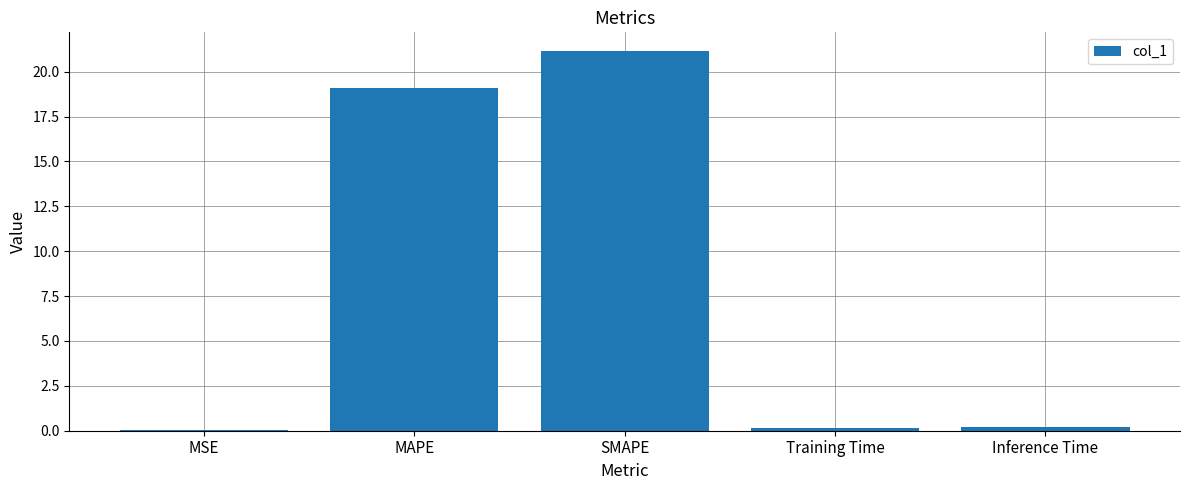

Where is the data nearest to the value 10?

MAPE